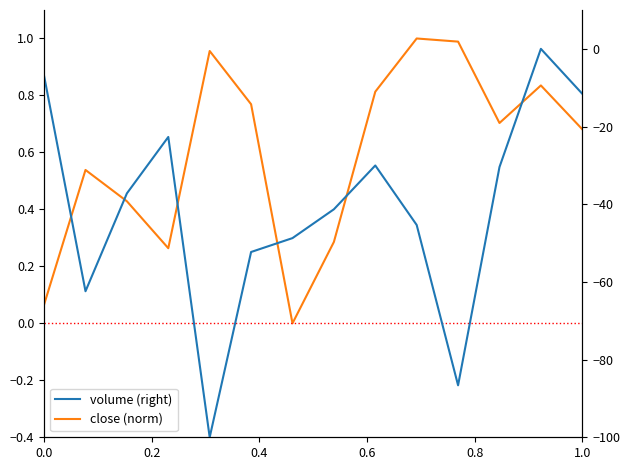

At how many categories does at least one series exceed -41?

14